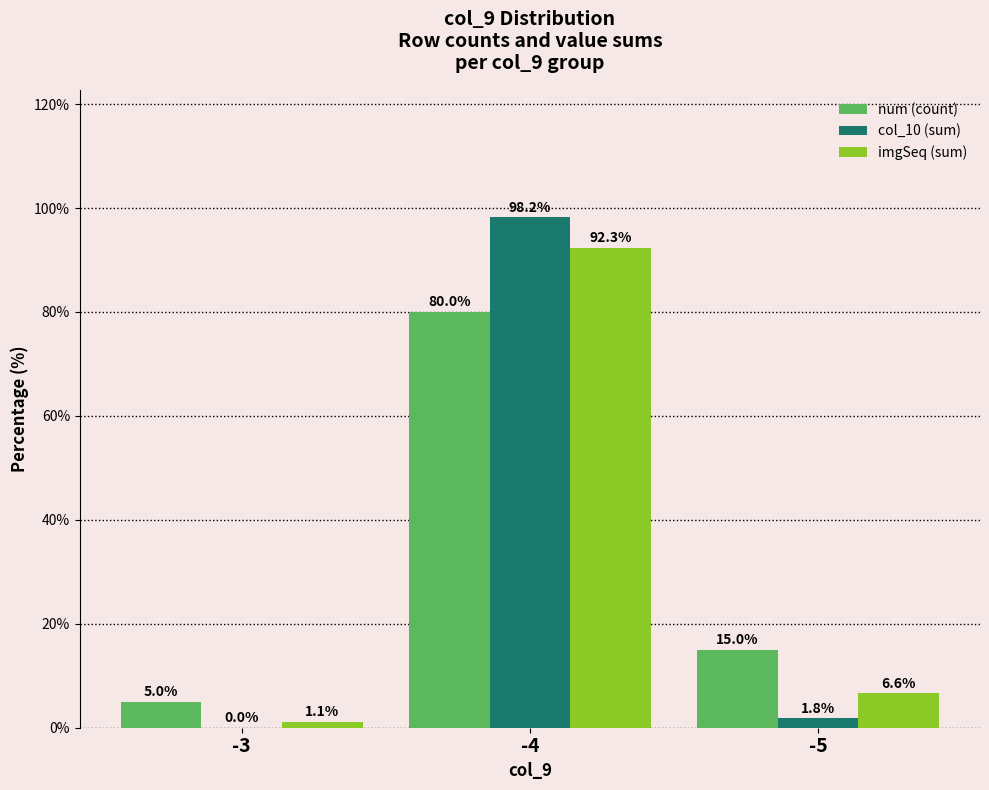

What is the average value of the num (count) series?

33.3